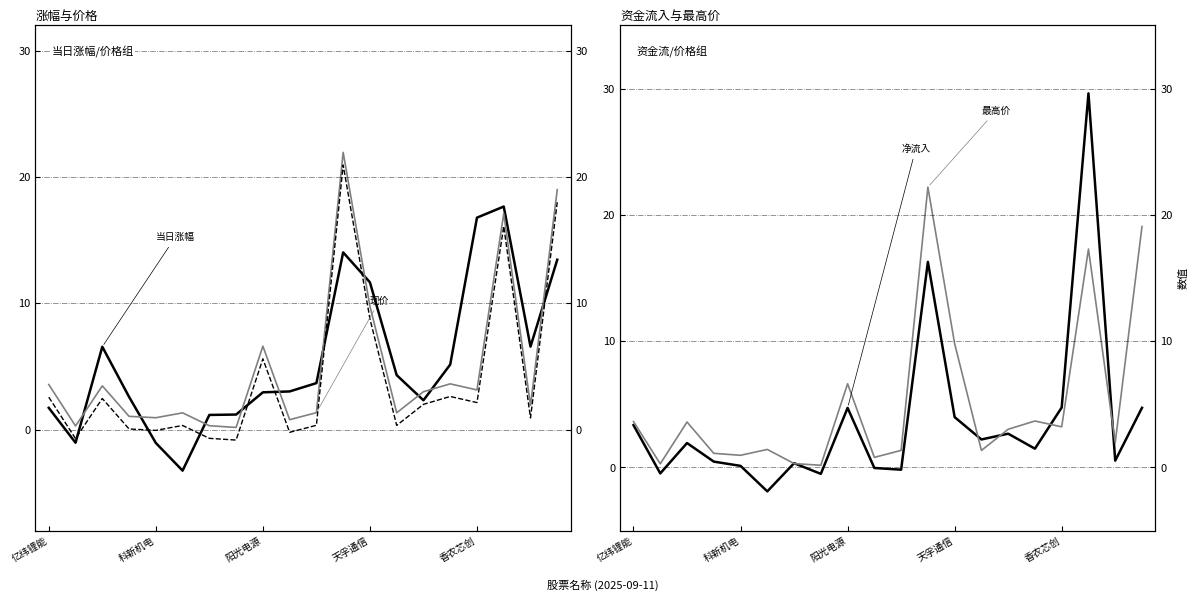

Which series has the largest total across all categories?

当日涨幅